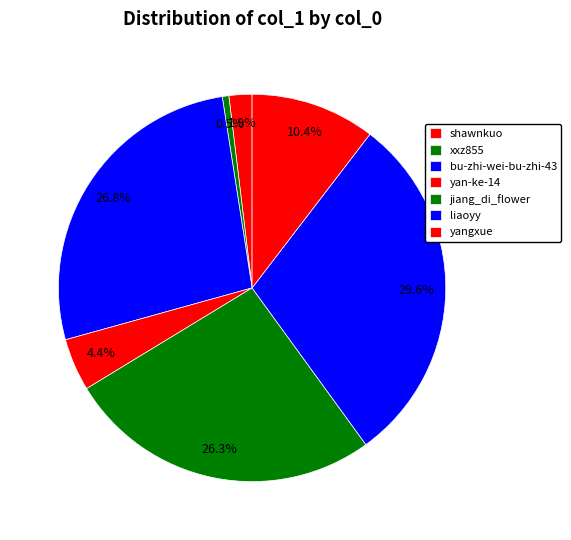

To the nearest percent, what percentage of the pie is jiang_di_flower?

26%